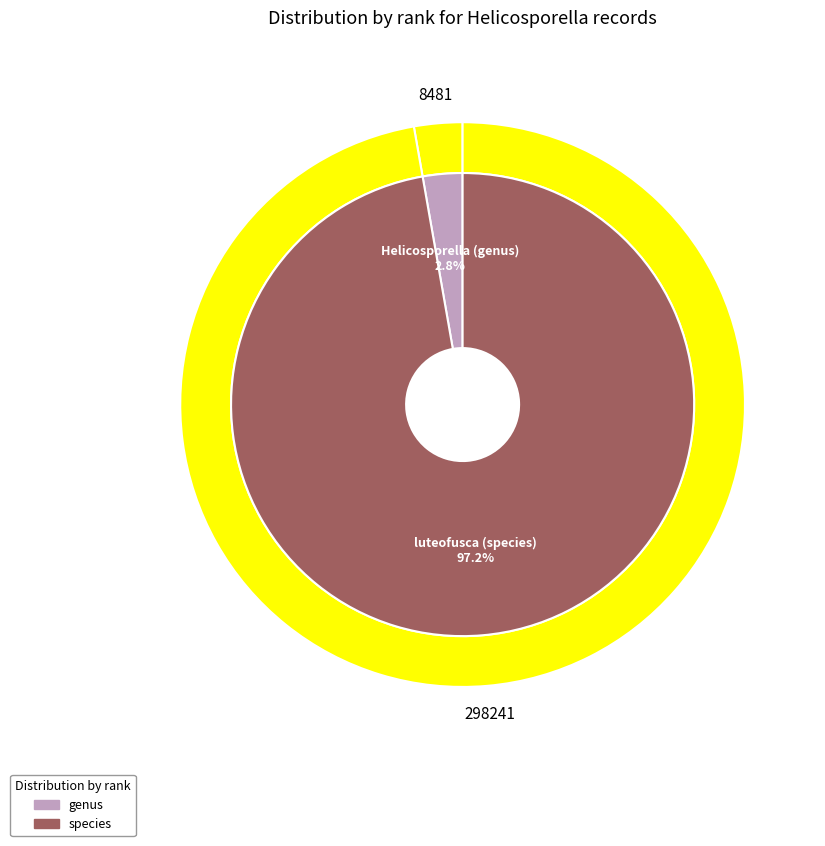

To the nearest percent, what is the combined percentage of luteofusca (species) and Helicosporella (genus)?

100%